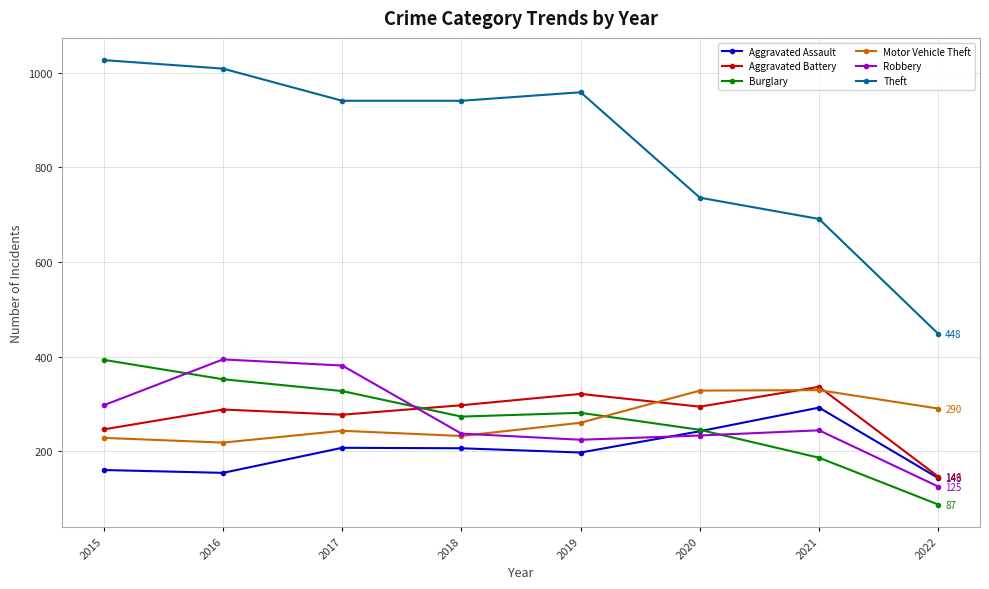

How many distinct data groups are displayed?

6